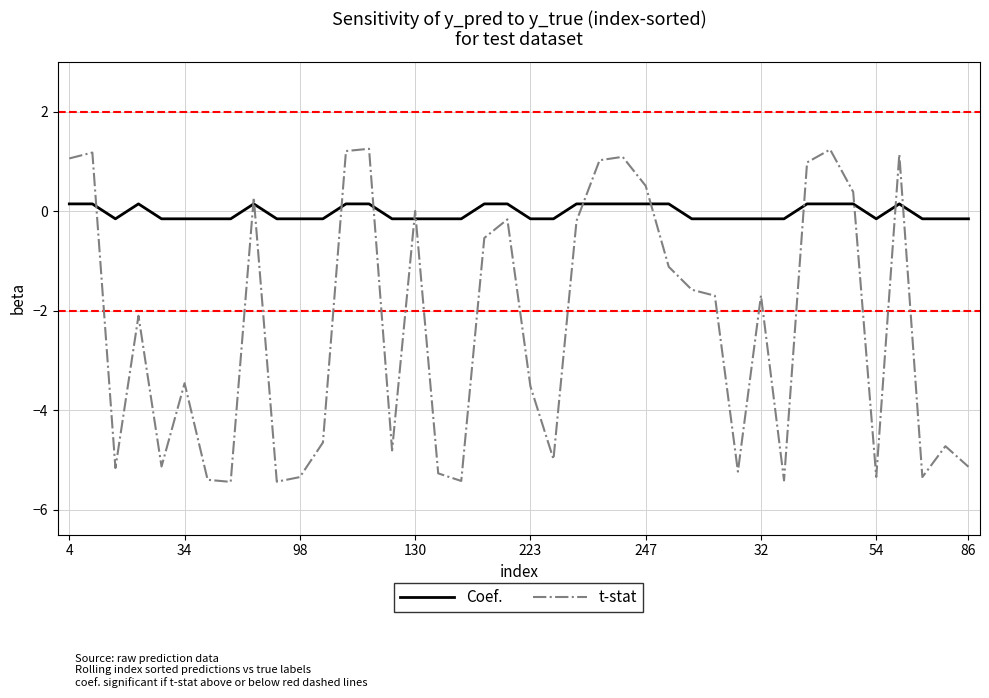

What is the minimum value for t-stat?

-5.4